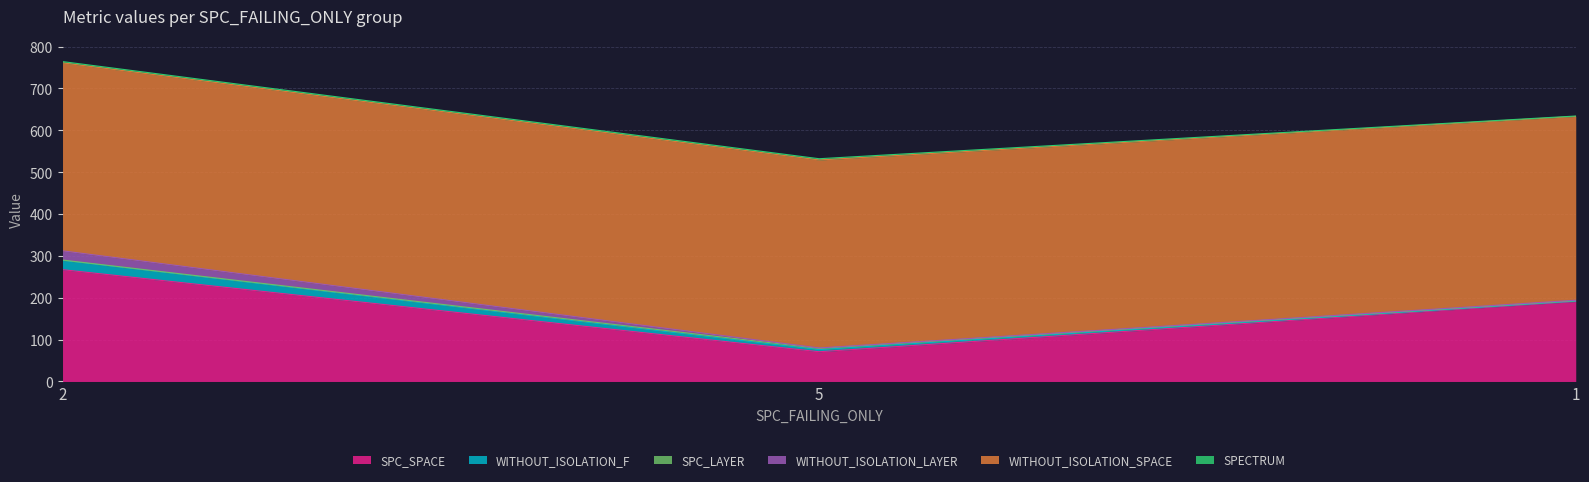

Reading right to left, transcribe all the data shown in this chart.

SPC_SPACE: 191	71	267
WITHOUT_ISOLATION_F: 1	5	22
SPC_LAYER: 1	3	1
WITHOUT_ISOLATION_LAYER: 1	1	22
WITHOUT_ISOLATION_SPACE: 439	449	449
SPECTRUM: 1	3	3